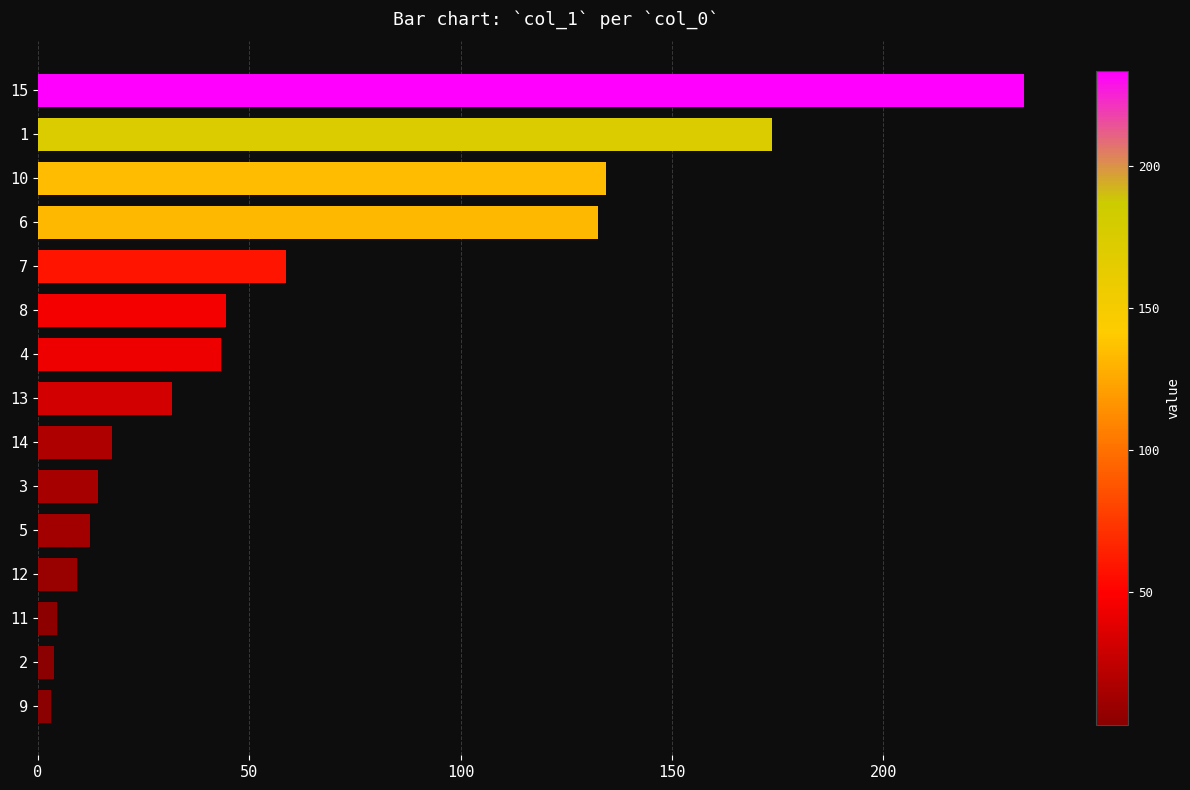

What is the change in value from 13 to 7?

+26.9